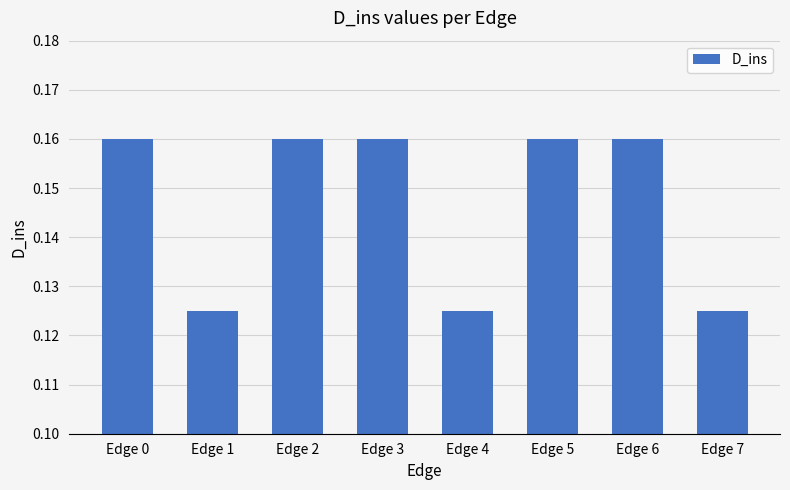

How many values are between 0 and 1?

8